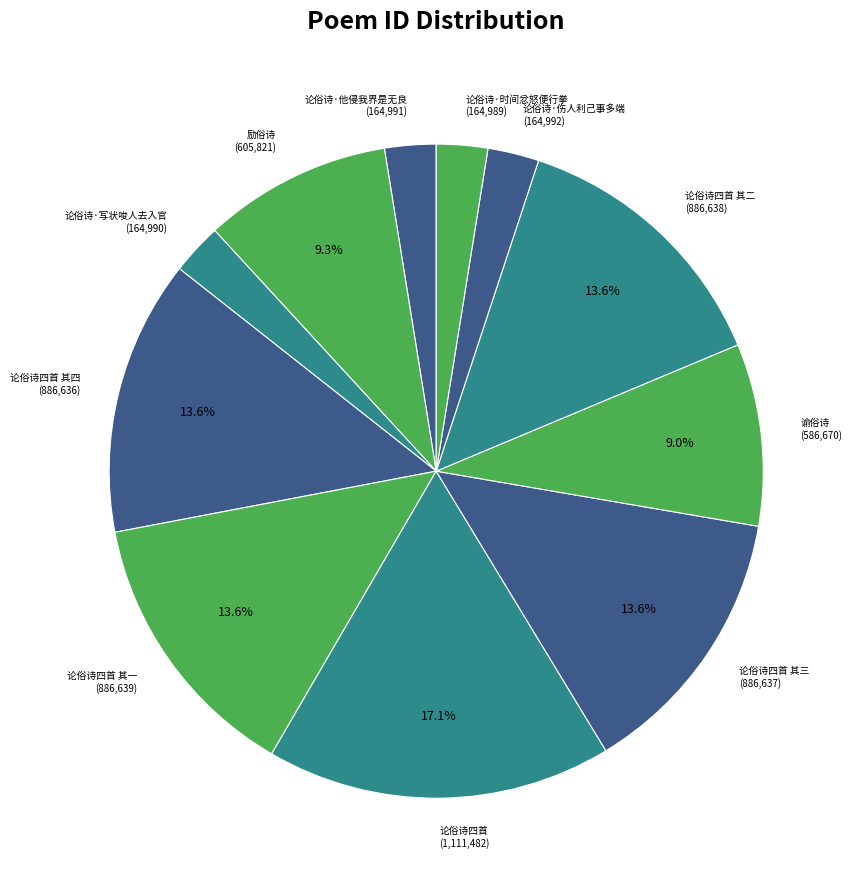

Is there a majority slice in this chart?

No